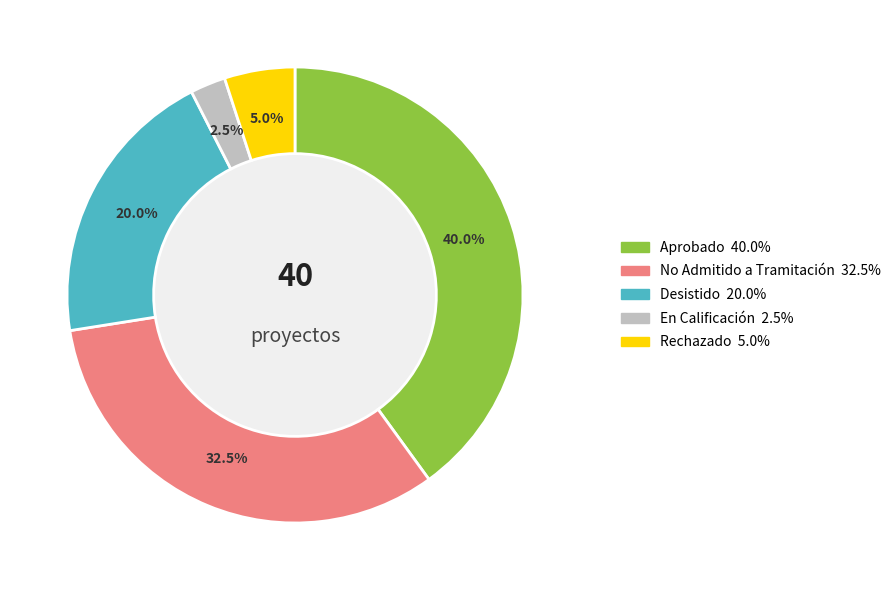

To the nearest percent, what is the difference between the largest and smallest slice percentages?

38%